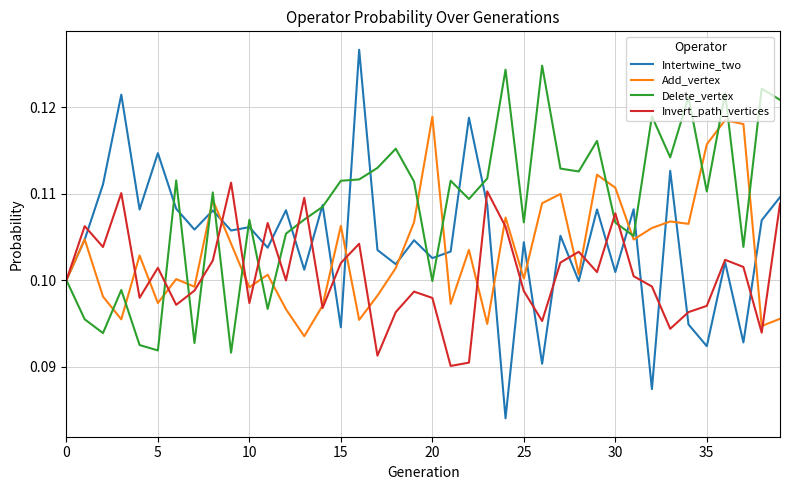

Which series has the largest total across all categories?

Delete_vertex